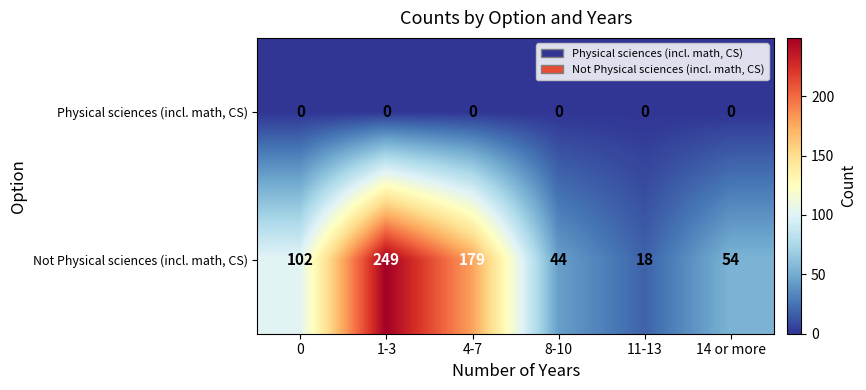

What is the highest value of the Not Physical sciences (incl. math, CS) series?

249